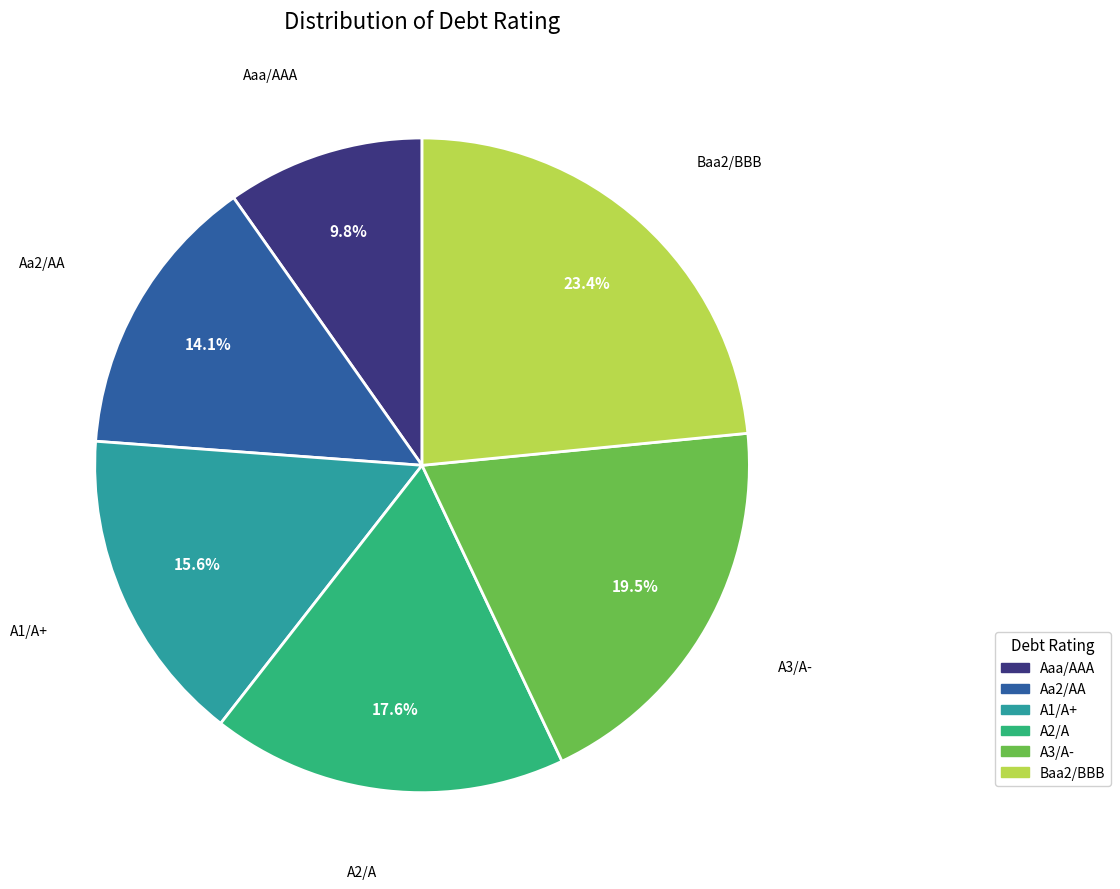

Does A1/A+ account for over 50% of the chart?

No